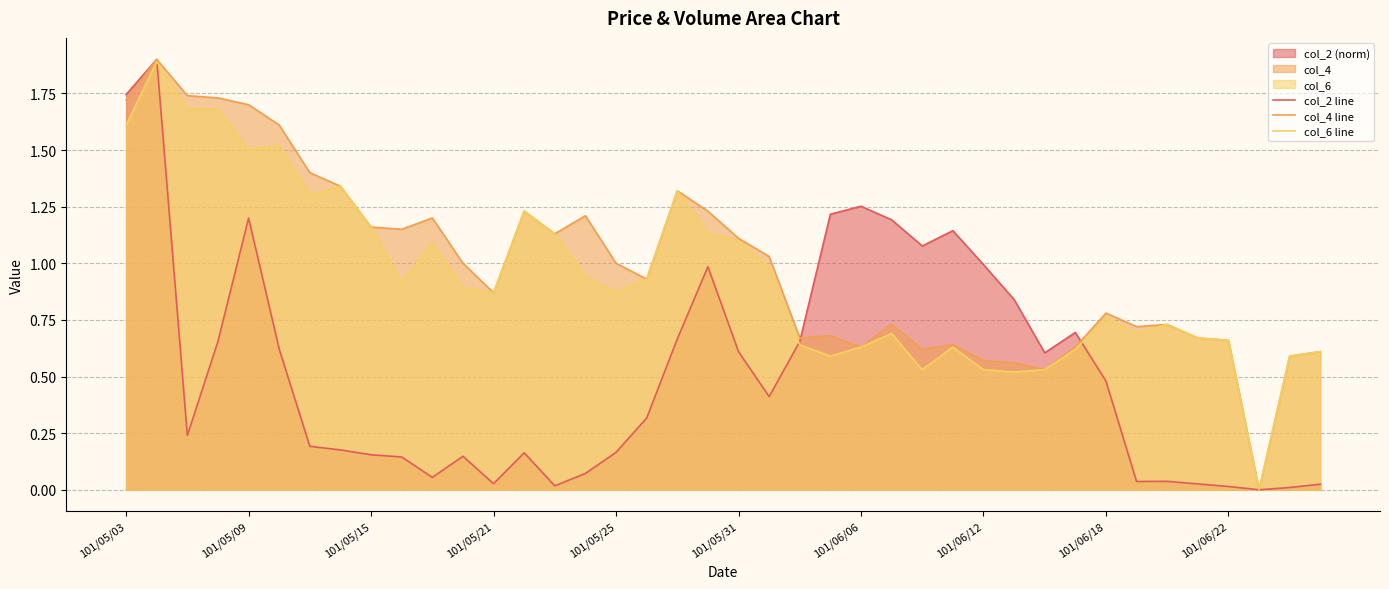

True or false: col_2 line and col_6 line intersect in this chart.

True